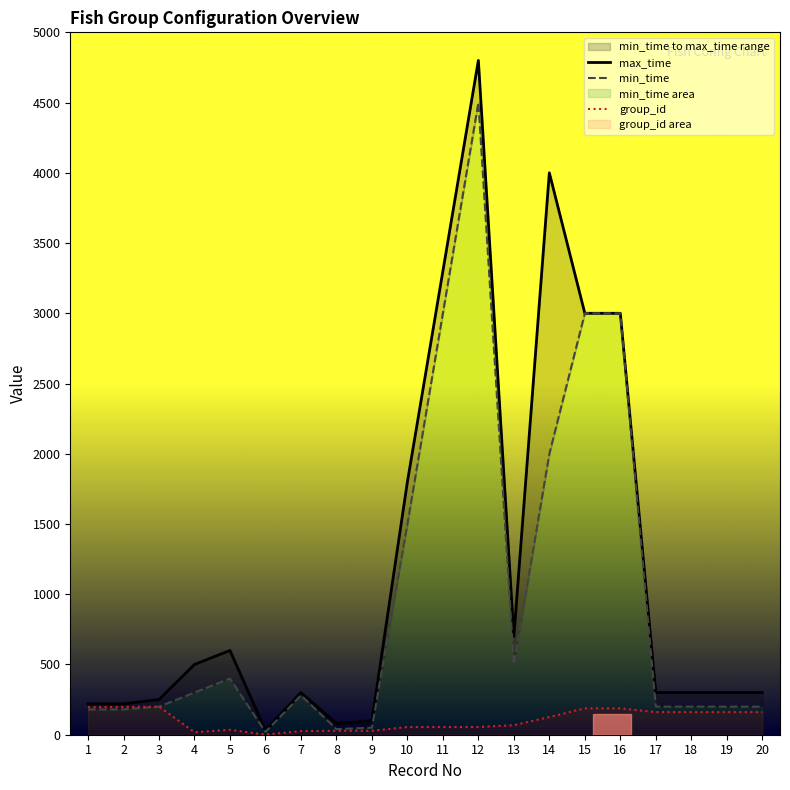

Reading left to right, list all the values displayed in this chart.

max_time: 1=220	2=220	3=250	4=500	5=600	6=30	7=300	8=80	9=100	10=1800	11=3300	12=4800	13=700	14=4000	15=3000	16=3000	17=300	18=300	19=300	20=300
min_time: 1=180	2=180	3=200	4=300	5=400	6=20	7=280	8=40	9=50	10=1500	11=3000	12=4500	13=500	14=2000	15=3000	16=3000	17=200	18=200	19=200	20=200
group_id: 1=196	2=198	3=200	4=18	5=35	6=1	7=26	8=28	9=28	10=55	11=55	12=55	13=68	14=126	15=188	16=188	17=161	18=161	19=161	20=161